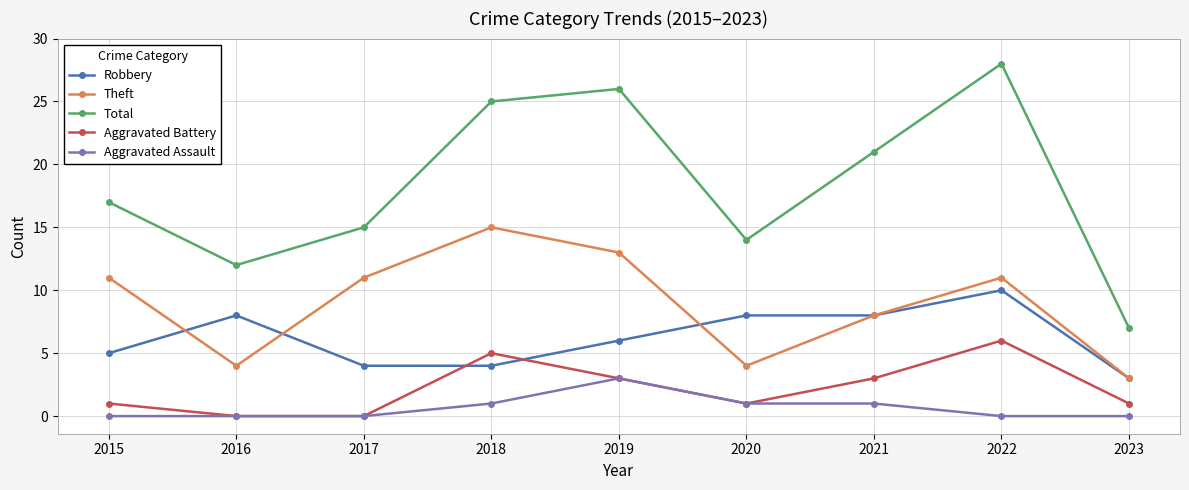

Reading left to right, list all the values displayed in this chart.

Robbery: 2015=5	2016=8	2017=4	2018=4	2019=6	2020=8	2021=8	2022=10	2023=3
Theft: 2015=11	2016=4	2017=11	2018=15	2019=13	2020=4	2021=8	2022=11	2023=3
Total: 2015=17	2016=12	2017=15	2018=25	2019=26	2020=14	2021=21	2022=28	2023=7
Aggravated Battery: 2015=1	2016=0	2017=0	2018=5	2019=3	2020=1	2021=3	2022=6	2023=1
Aggravated Assault: 2015=0	2016=0	2017=0	2018=1	2019=3	2020=1	2021=1	2022=0	2023=0